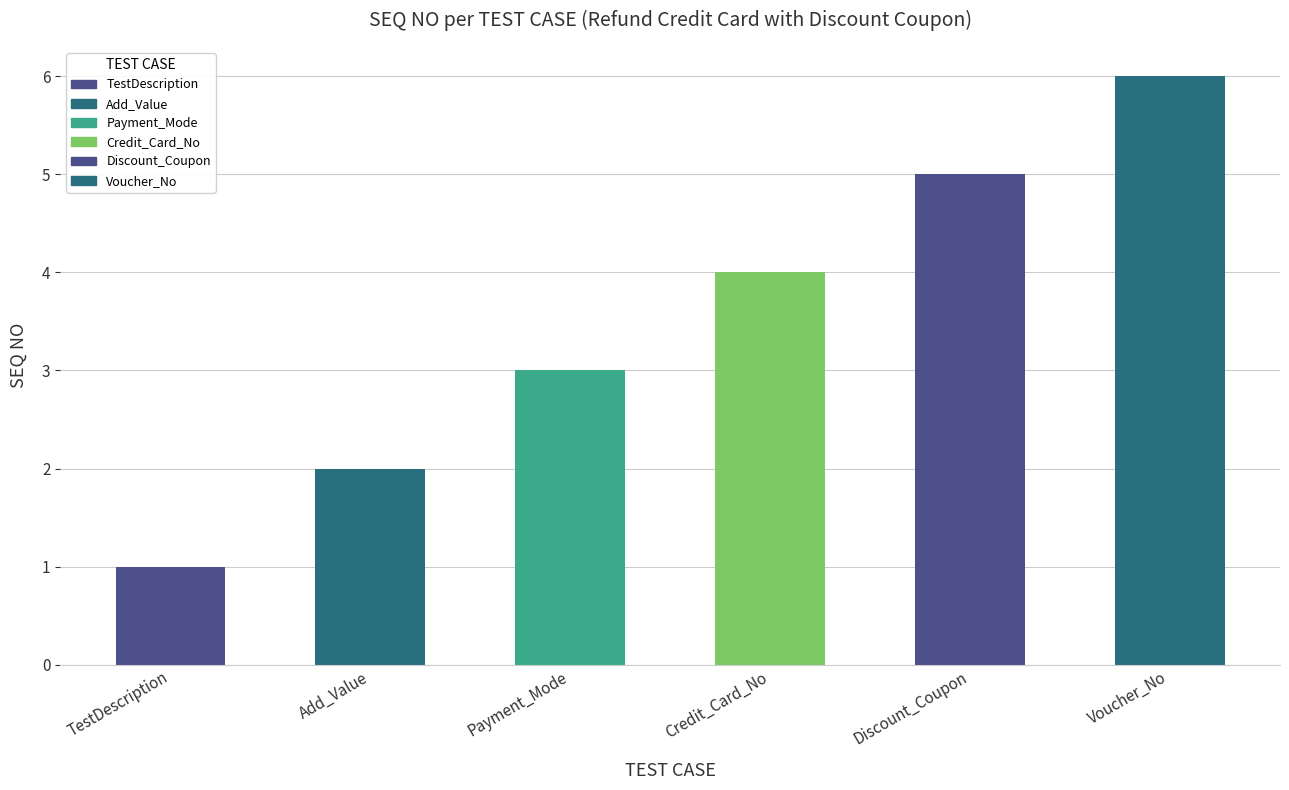

Does the chart contain any negative values?

No